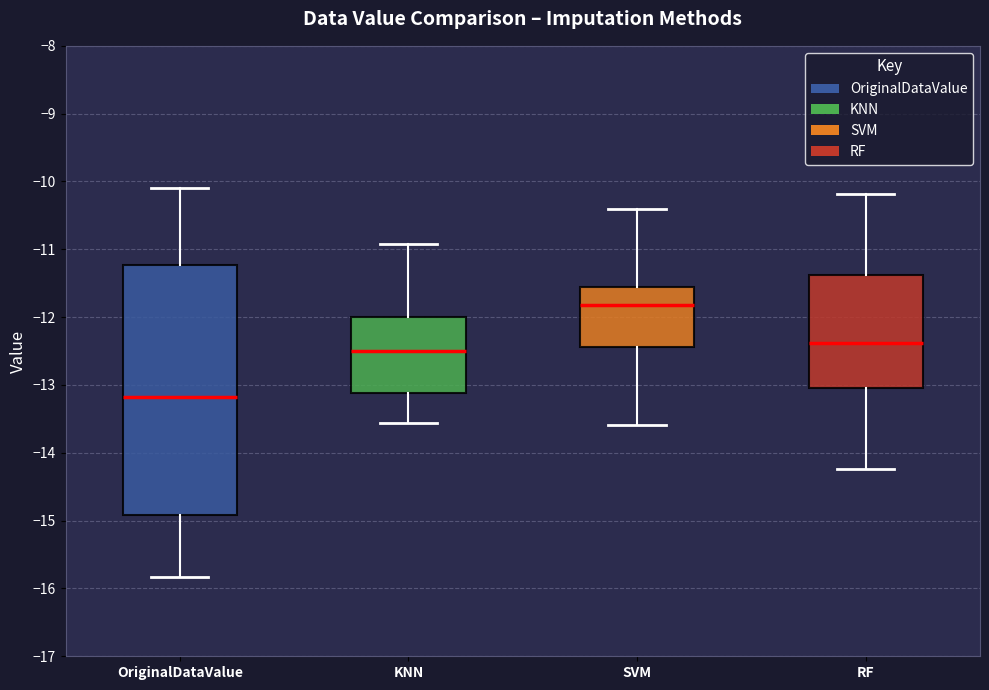

Reading left to right, read every box against the y-axis: the position of its median line, the range the box covers, and the ends of its whiskers. The values are not printed on the chart, so give them approximately, as read against the axis.

OriginalDataValue: median -13.2, box -14.9 to -11.2, whiskers -15.8 to -10.1
KNN: median -12.5, box -13.1 to -12.0, whiskers -13.6 to -10.9
SVM: median -11.8, box -12.4 to -11.6, whiskers -13.6 to -10.4
RF: median -12.4, box -13.0 to -11.4, whiskers -14.2 to -10.2